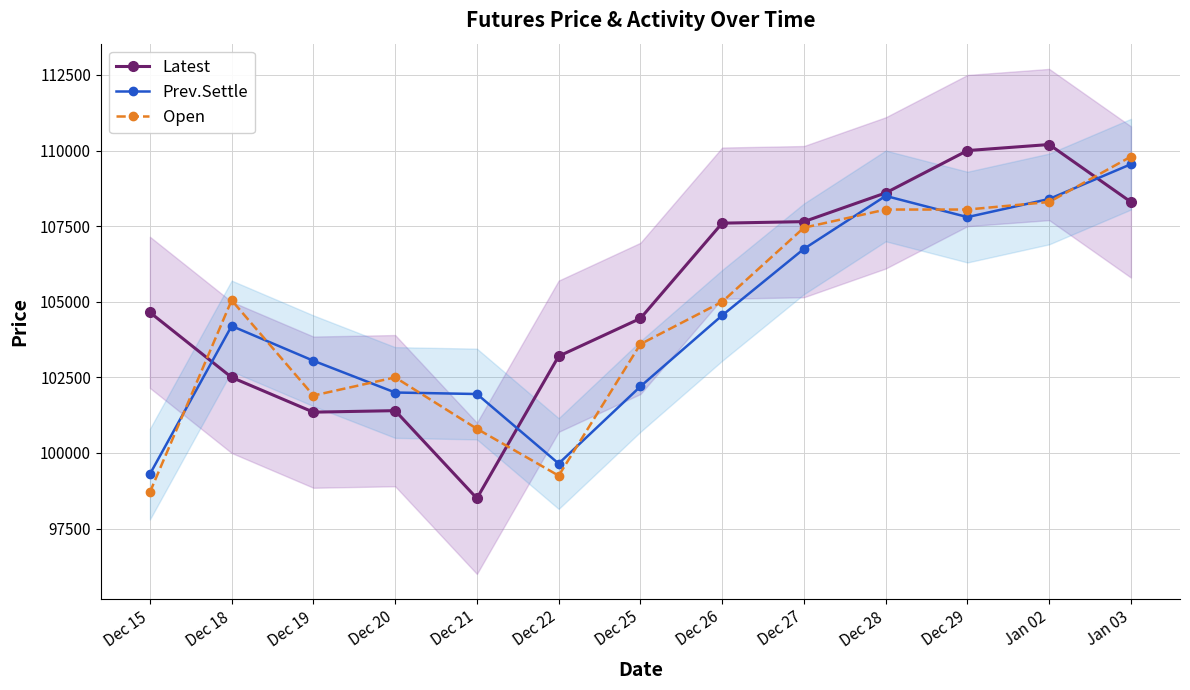

Which has a higher value, Dec 26 or Dec 18?

Dec 26